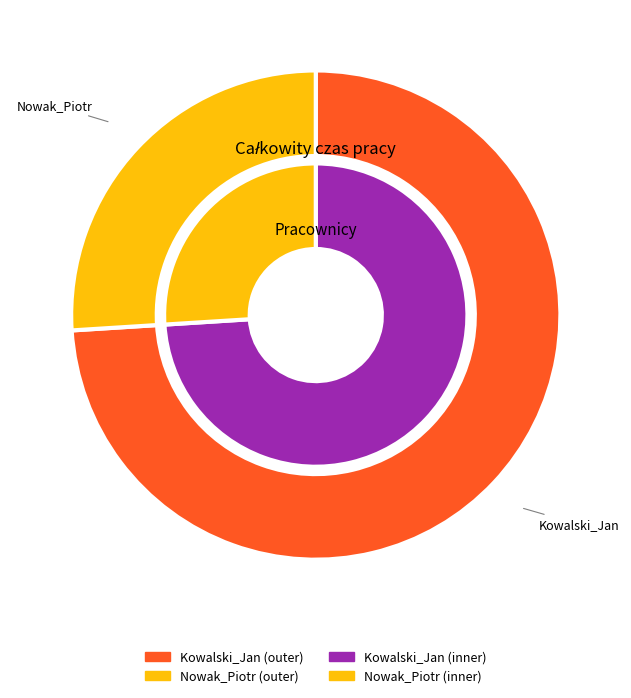

To the nearest percent, what percentage of the pie is Nowak_Piotr?

26%